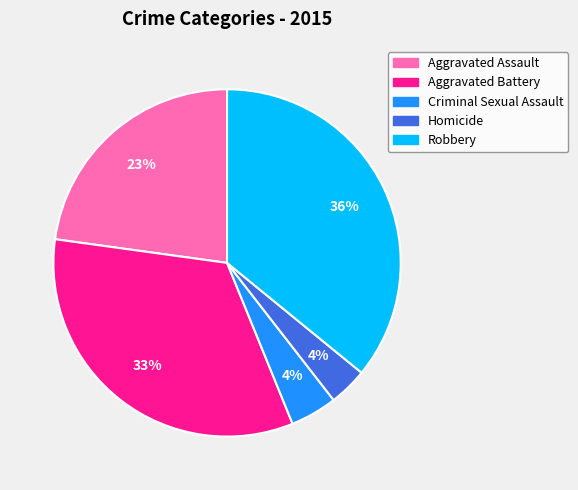

To the nearest percent, what percentage of the pie is Robbery?

36%